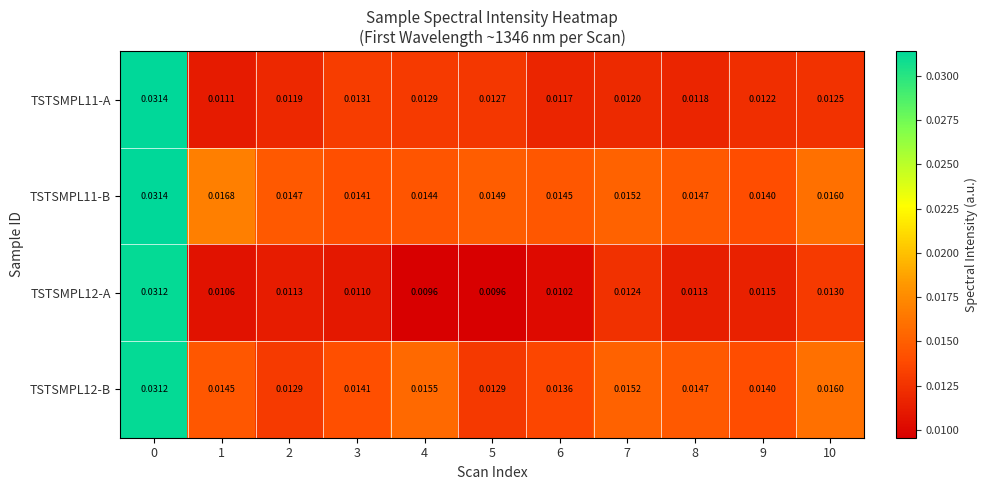

How many data points does each series have?

11